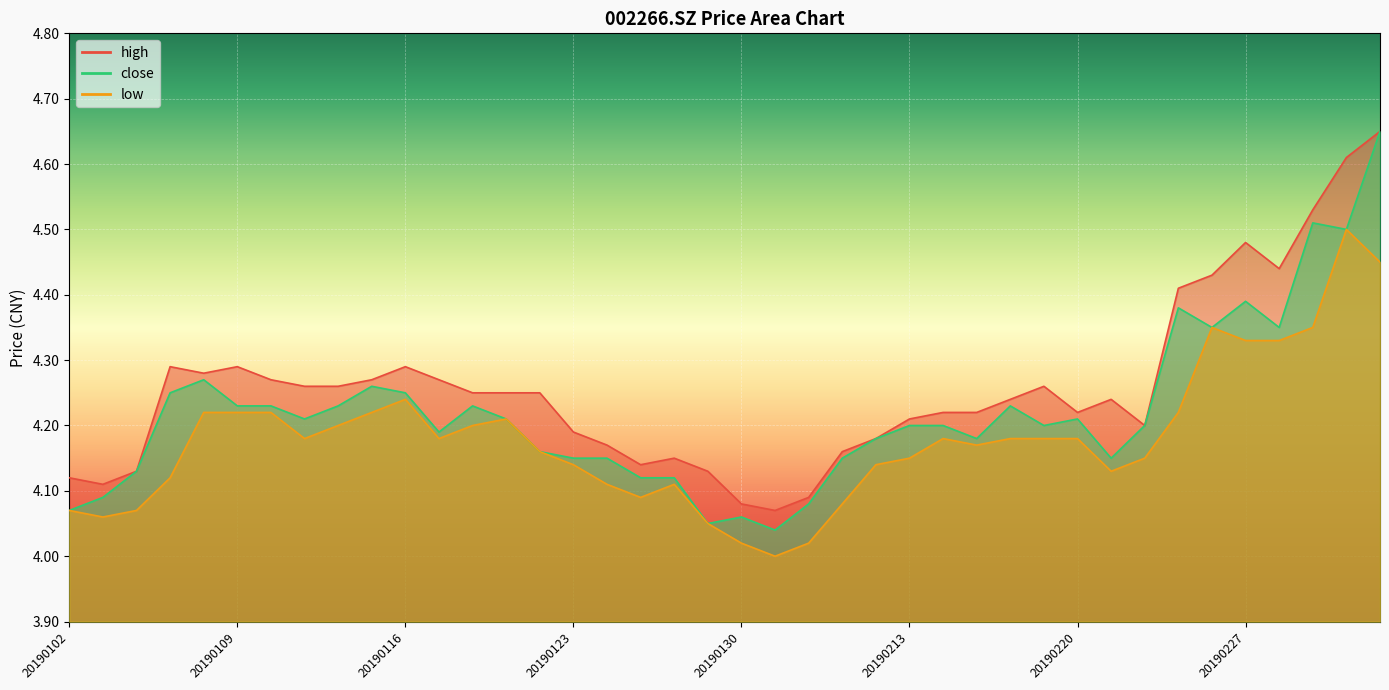

How many interior local valleys does the low series have?

7